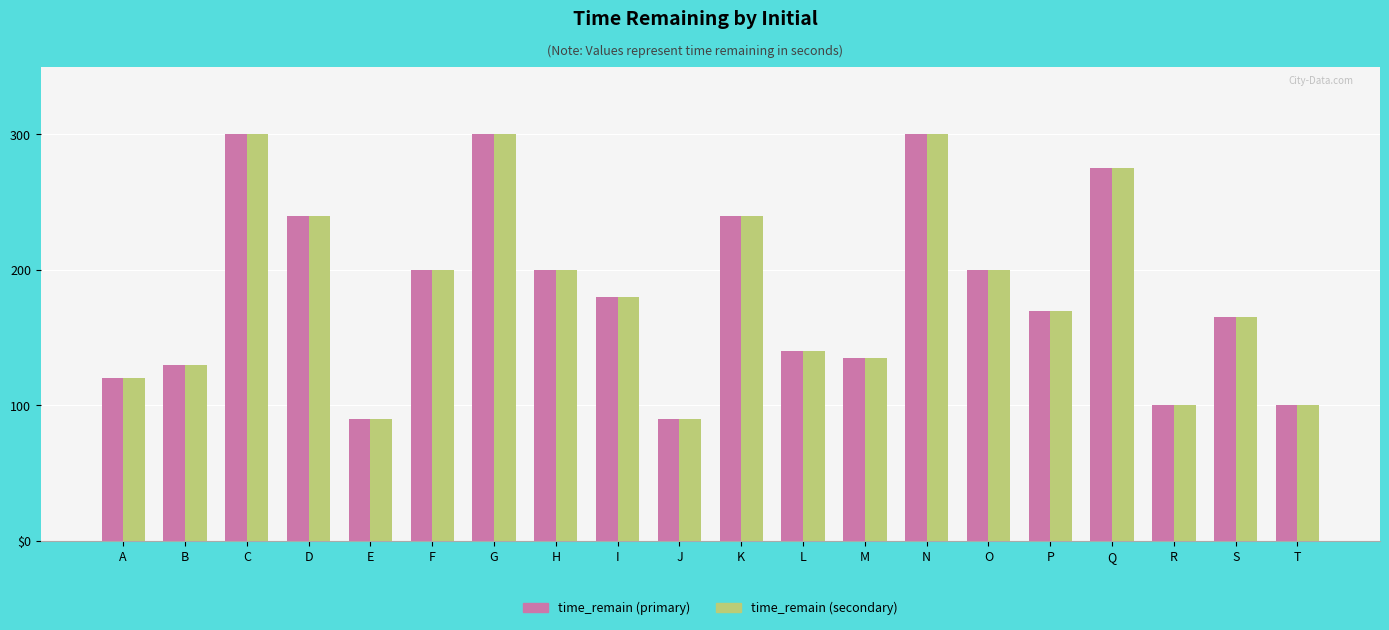

What are all the series names shown in the legend?

time_remain (primary), time_remain (secondary)